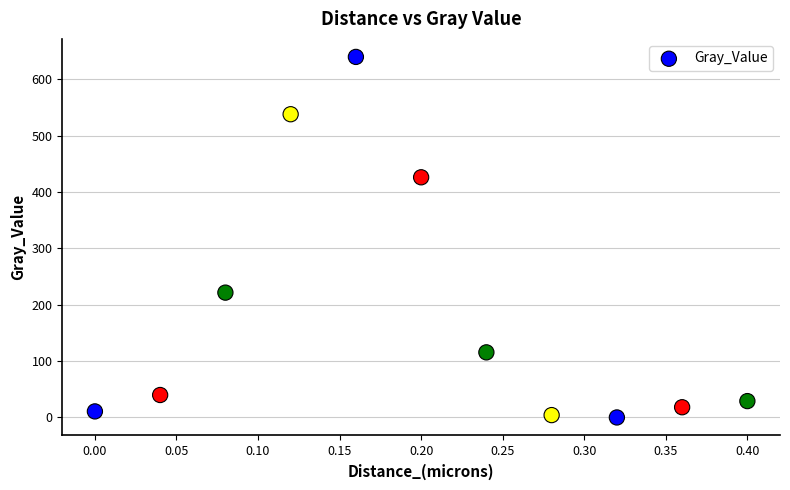

What Y value in the scatter plot is closest to 319?

221.6